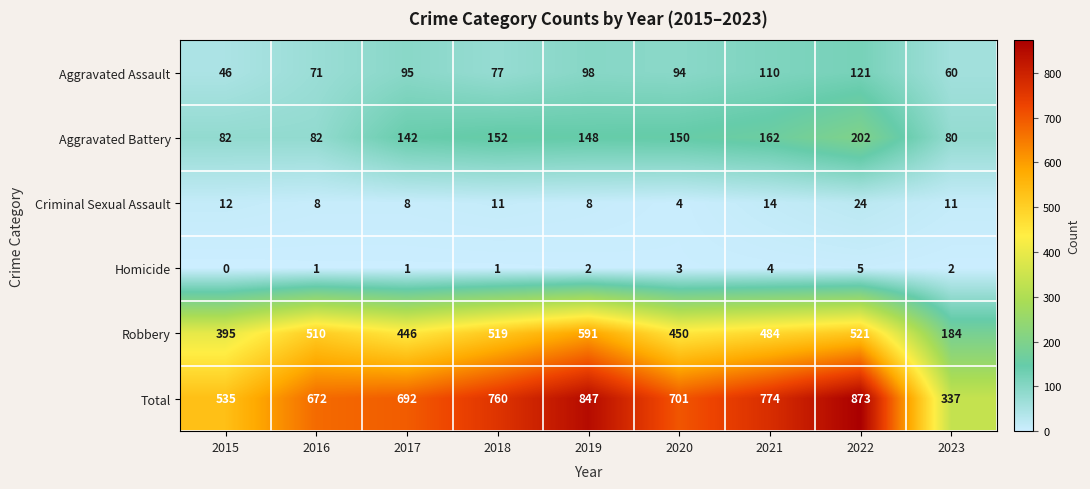

List the series in order of their peak value, lowest first.

Homicide, Criminal Sexual Assault, Aggravated Assault, Aggravated Battery, Robbery, Total